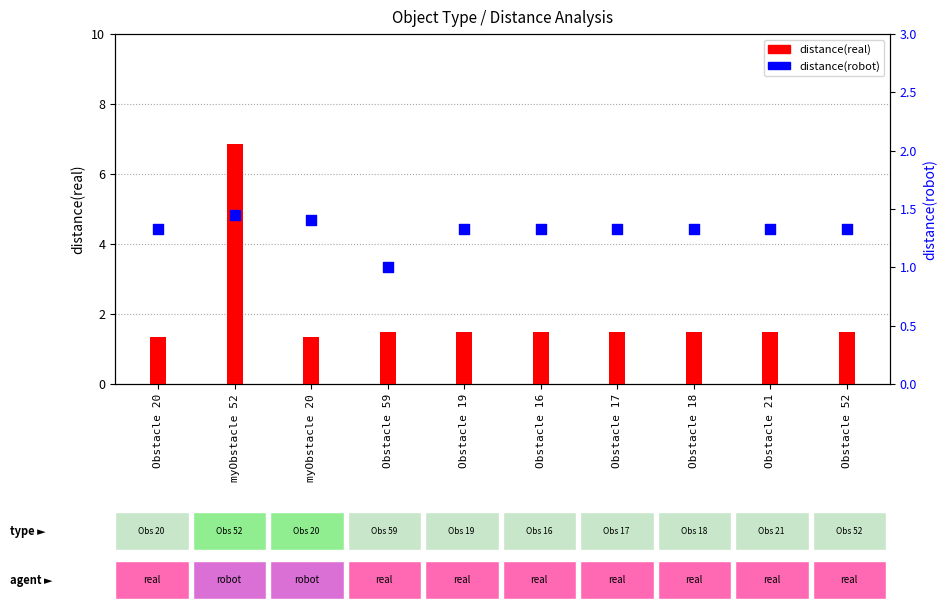

What are all the series names shown in the legend?

distance(real), distance(robot)